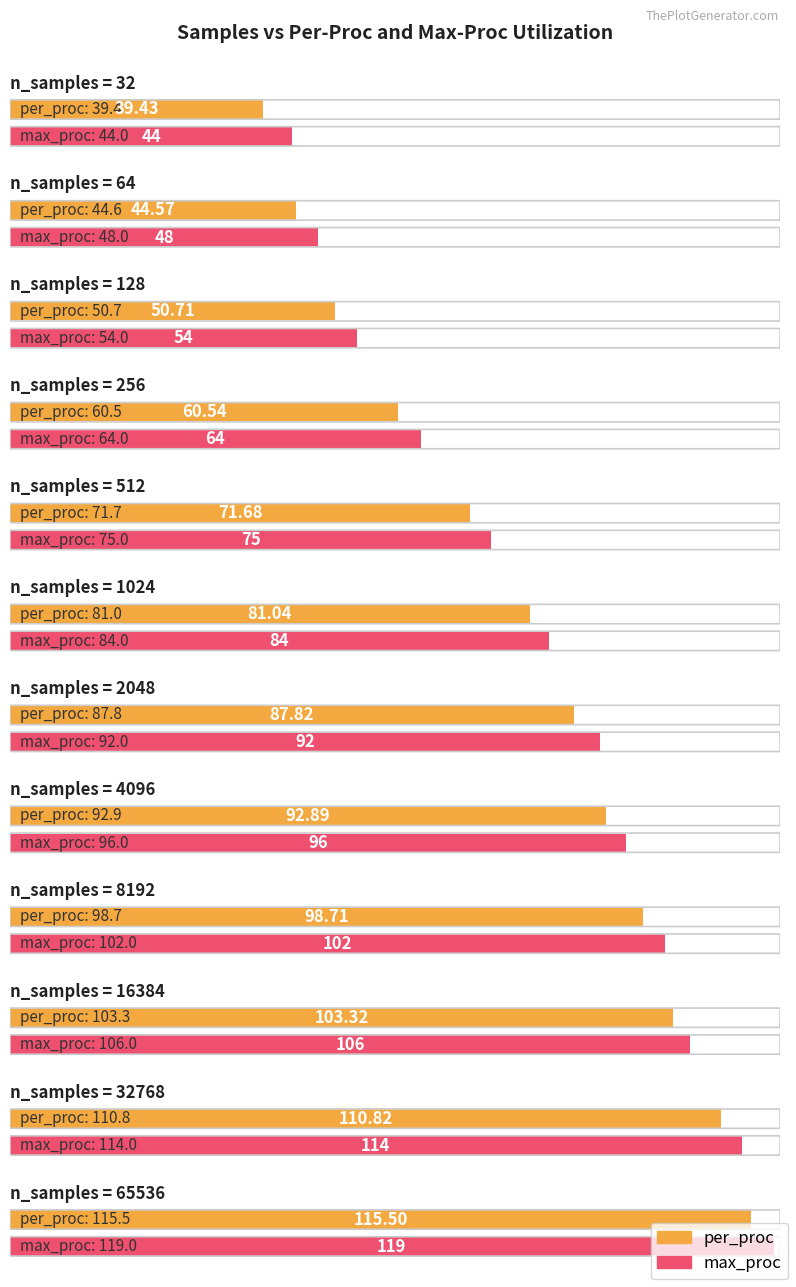

What value does the per_proc series have at 32768?

110.8